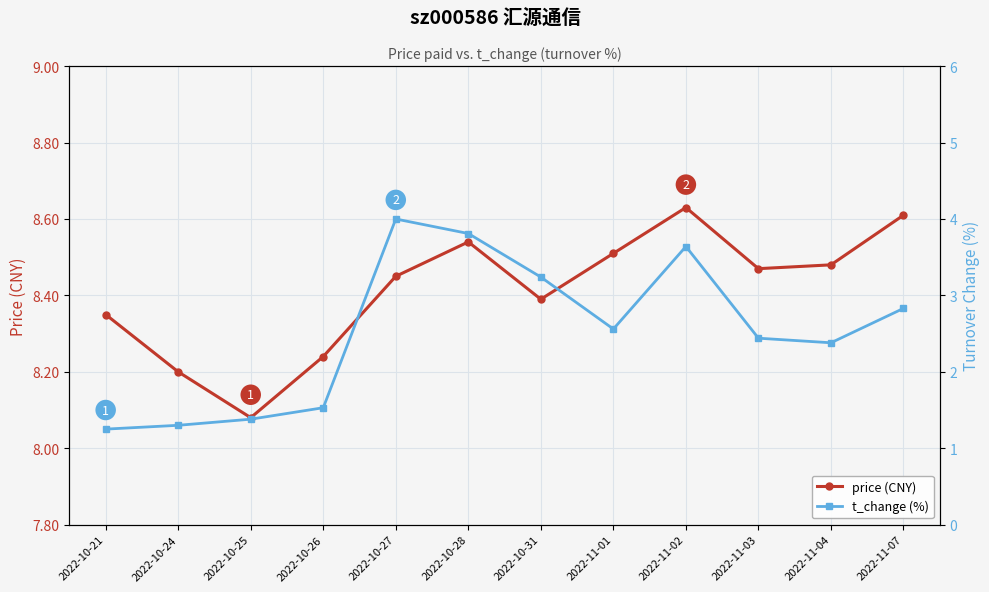

In price (CNY), how many points are higher than both neighbors (excluding endpoints)?

2